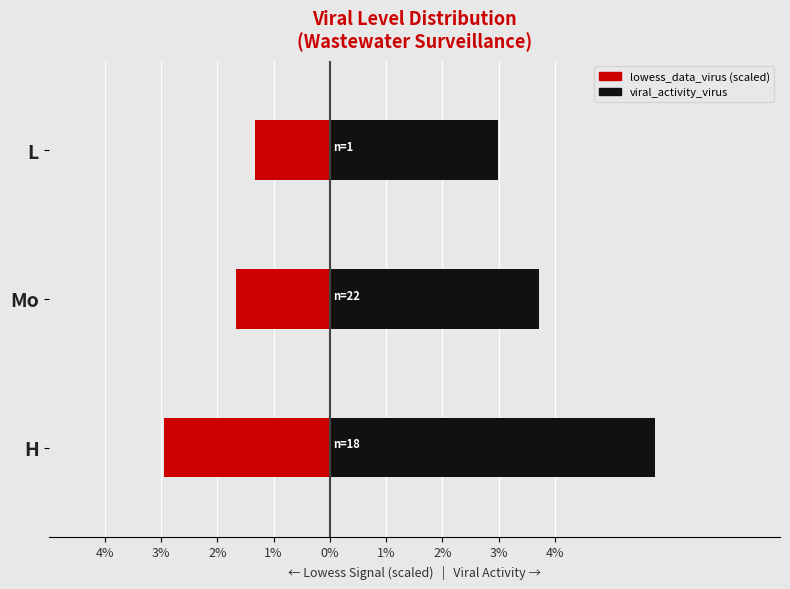

How many bars are there in each group?

2